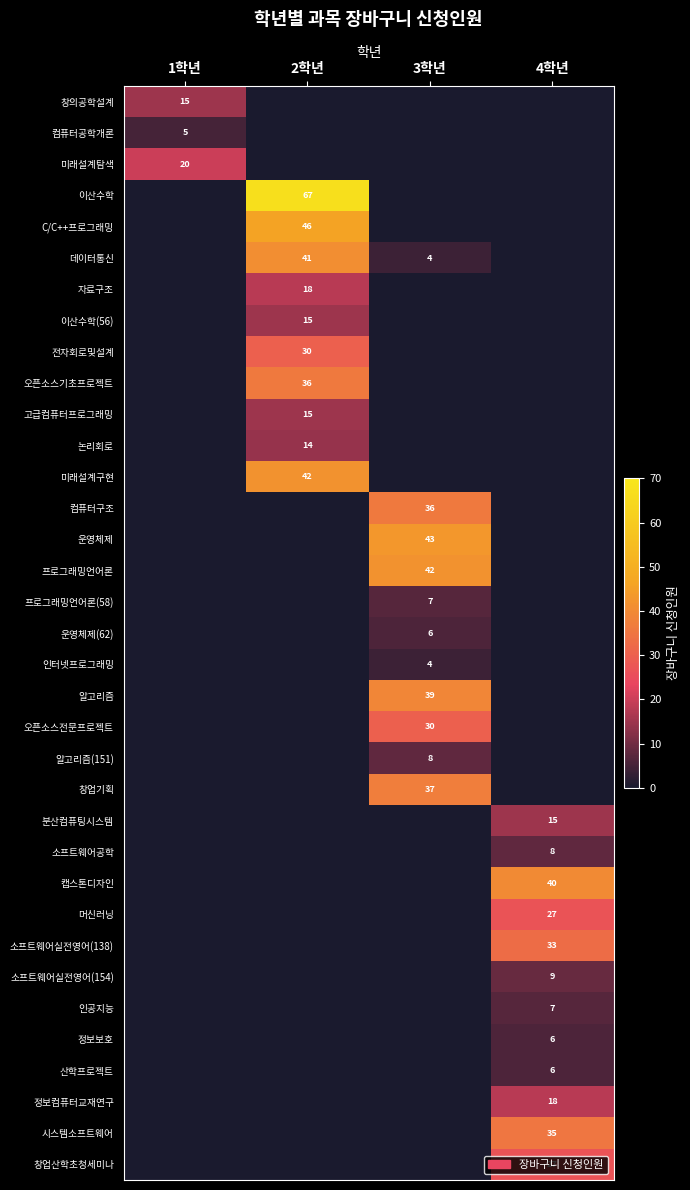

The 소프트웨어실전영어(138) series shows 56 at 4학년. True or false?

False